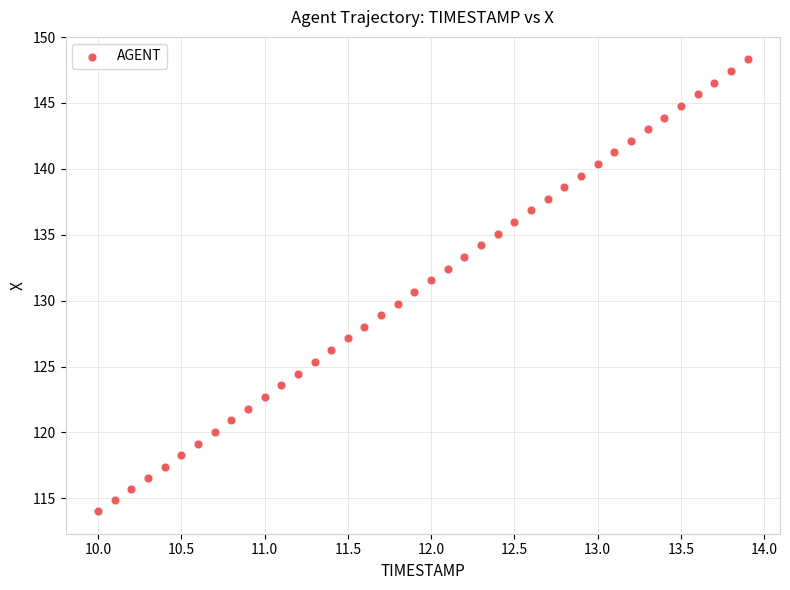

What is the range of X values (max minus min)?

3.9